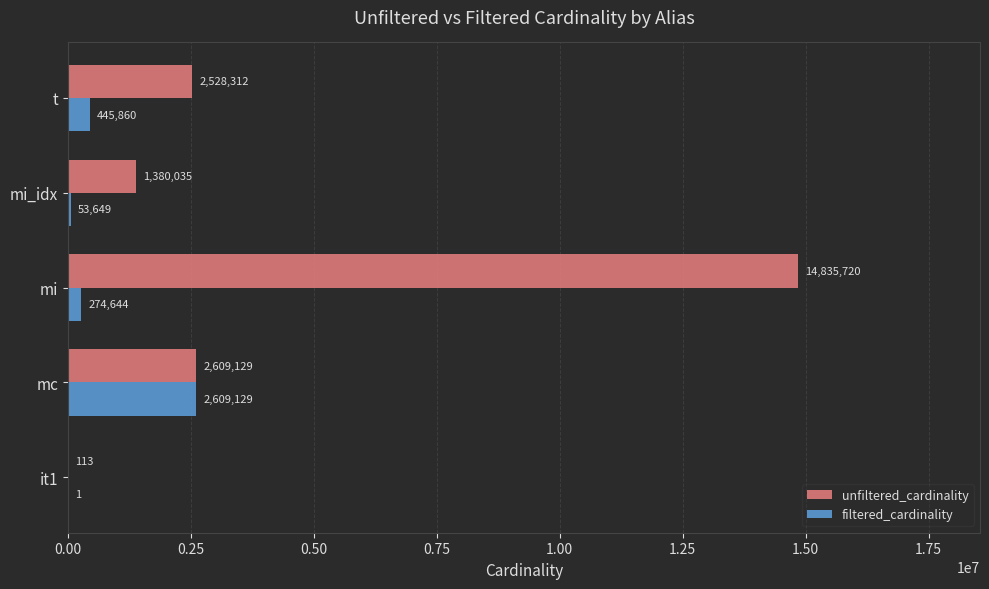

Where is unfiltered_cardinality nearest to the value 7417916?

mc